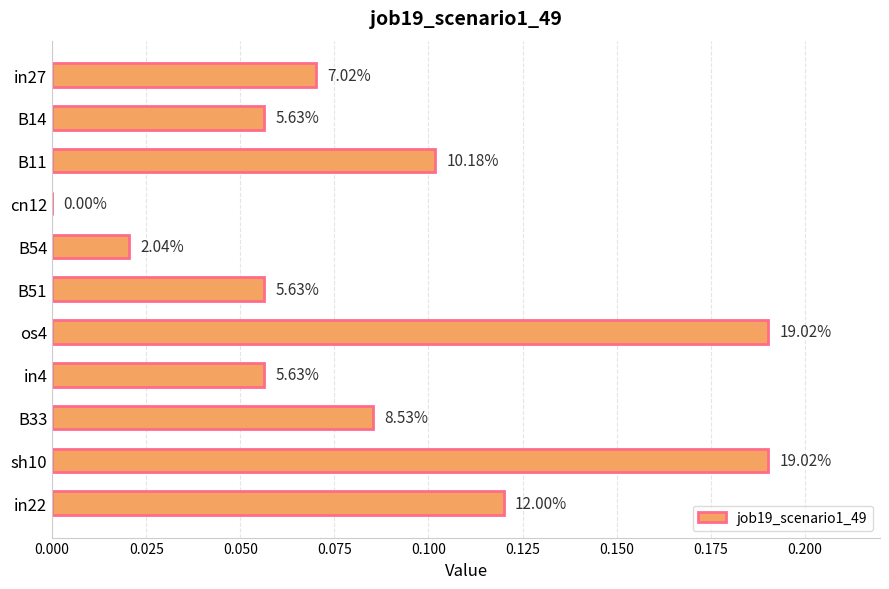

How many values exceed 0?

10